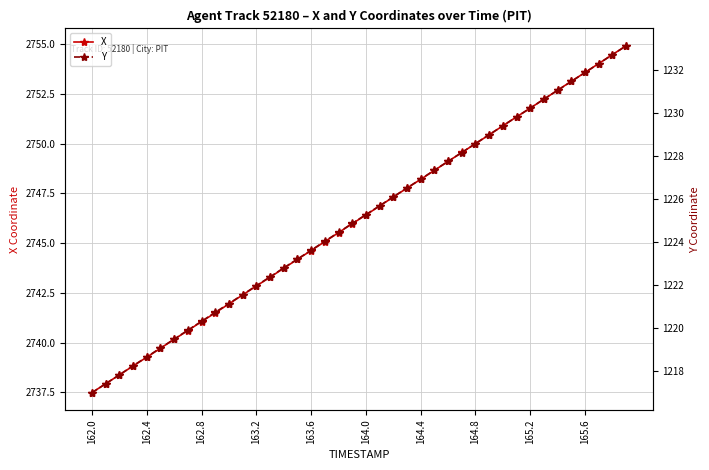

What is the total value across all series at 162.0?

3954.5